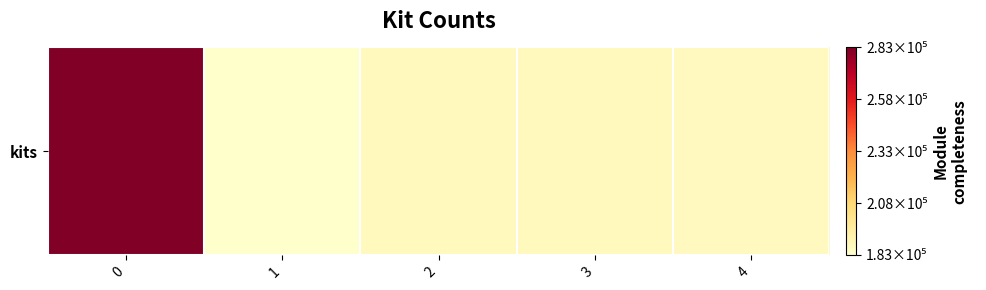

At which category does the chart reach its minimum across all series?

1